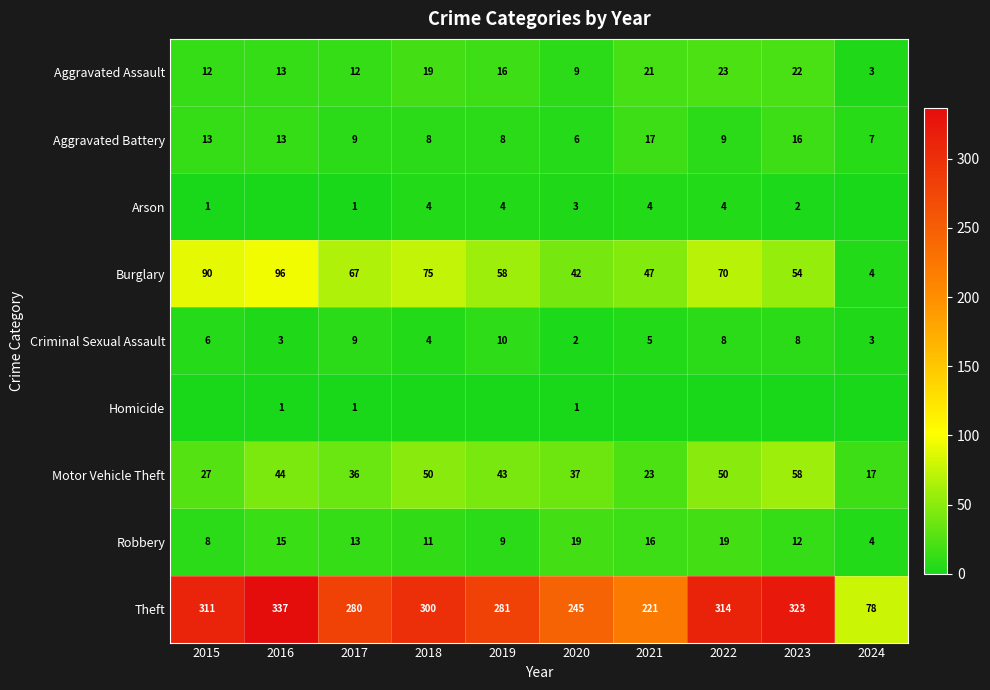

What is the difference between the Criminal Sexual Assault values at 2022 and 2020?

6